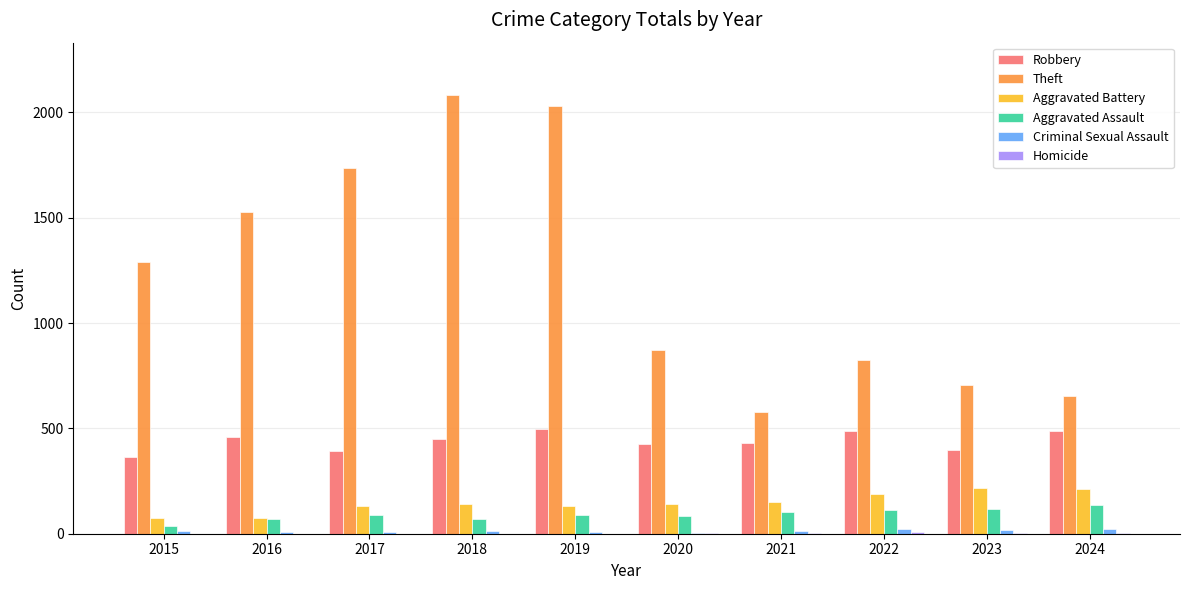

How many groups of bars are there?

10